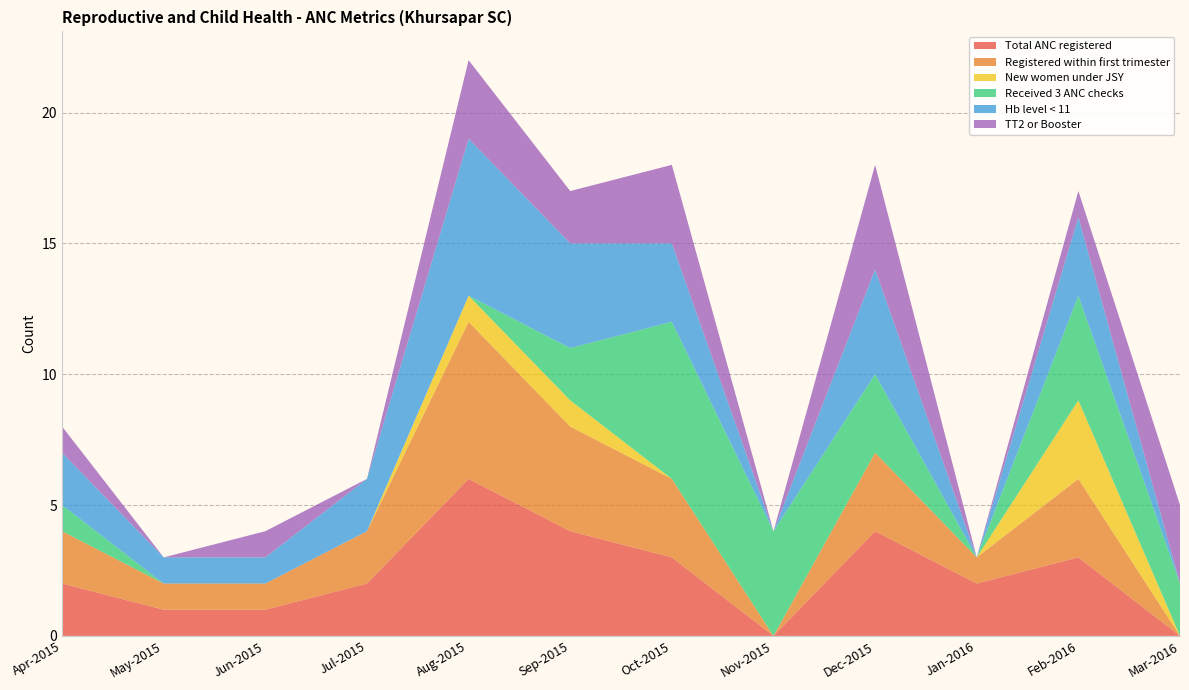

Reading left to right, extract all data points from this chart.

Total ANC registered: Apr-2015=2	May-2015=1	Jun-2015=1	Jul-2015=2	Aug-2015=6	Sep-2015=4	Oct-2015=3	Nov-2015=0	Dec-2015=4	Jan-2016=2	Feb-2016=3	Mar-2016=0
Registered within first trimester: Apr-2015=2	May-2015=1	Jun-2015=1	Jul-2015=2	Aug-2015=6	Sep-2015=4	Oct-2015=3	Nov-2015=0	Dec-2015=3	Jan-2016=1	Feb-2016=3	Mar-2016=0
New women under JSY: Apr-2015=0	May-2015=0	Jun-2015=0	Jul-2015=0	Aug-2015=1	Sep-2015=1	Oct-2015=0	Nov-2015=0	Dec-2015=0	Jan-2016=0	Feb-2016=3	Mar-2016=0
Received 3 ANC checks: Apr-2015=1	May-2015=0	Jun-2015=0	Jul-2015=0	Aug-2015=0	Sep-2015=2	Oct-2015=6	Nov-2015=4	Dec-2015=3	Jan-2016=0	Feb-2016=4	Mar-2016=2
Hb level < 11: Apr-2015=2	May-2015=1	Jun-2015=1	Jul-2015=2	Aug-2015=6	Sep-2015=4	Oct-2015=3	Nov-2015=0	Dec-2015=4	Jan-2016=0	Feb-2016=3	Mar-2016=0
TT2 or Booster: Apr-2015=1	May-2015=0	Jun-2015=1	Jul-2015=0	Aug-2015=3	Sep-2015=2	Oct-2015=3	Nov-2015=0	Dec-2015=4	Jan-2016=0	Feb-2016=1	Mar-2016=3